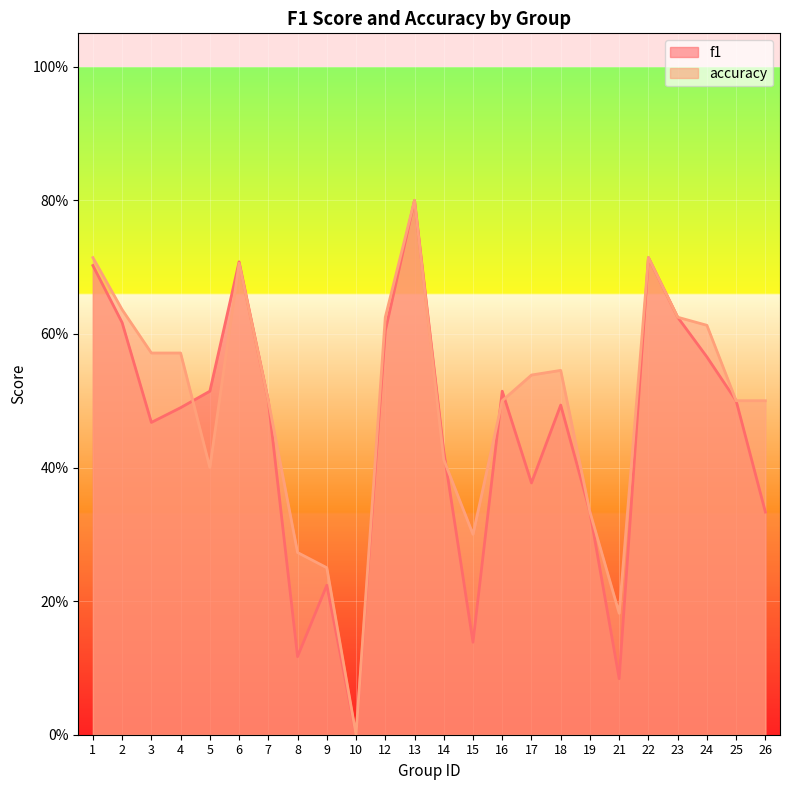

Where do accuracy and f1 first cross each other?

4 and 5